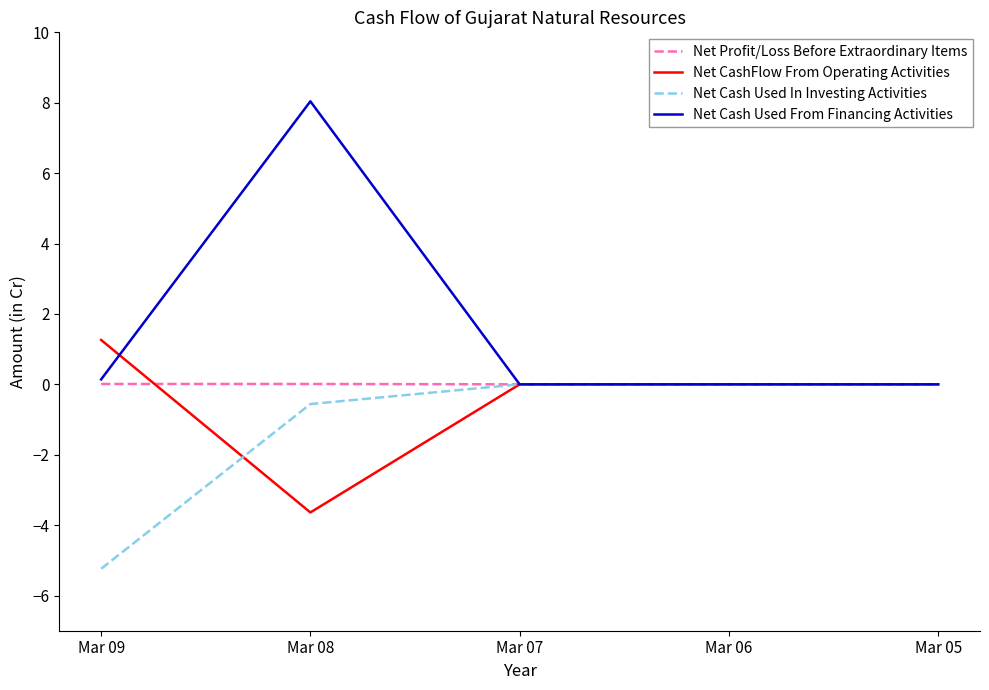

At how many categories does at least one series exceed 7?

1